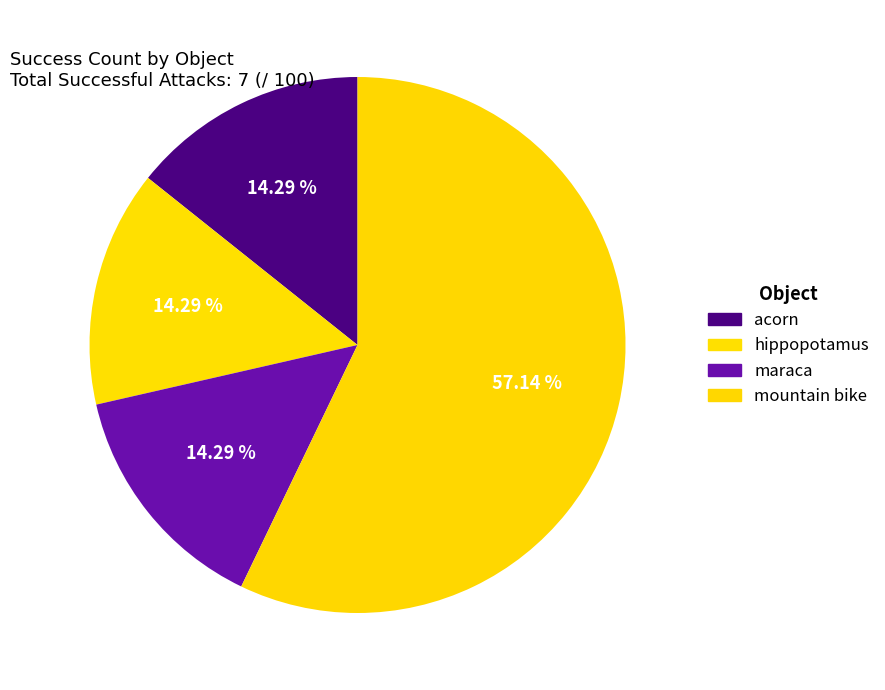

Rank the categories by value from lowest to highest.

acorn, hippopotamus, maraca, mountain bike